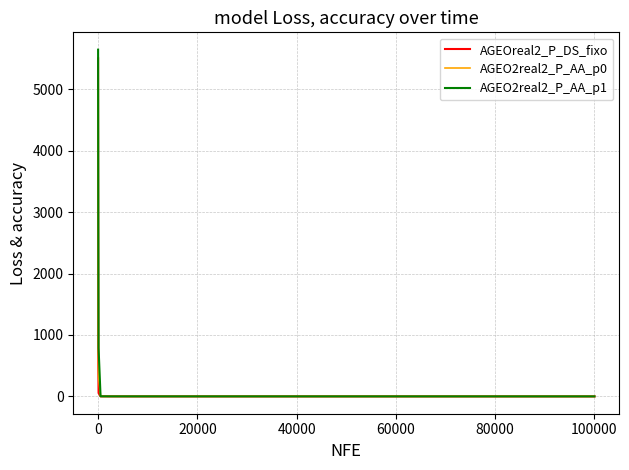

What is the maximum value shown in the chart?

5643.2